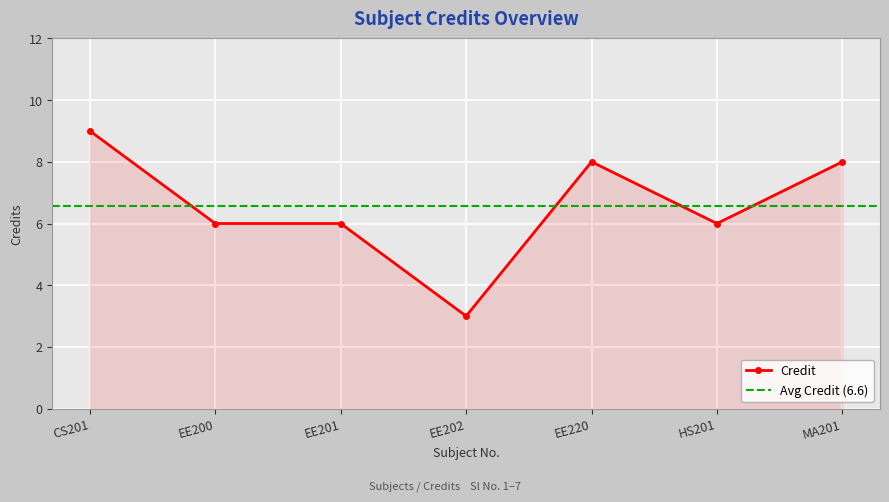

How many lines are shown in the chart?

1